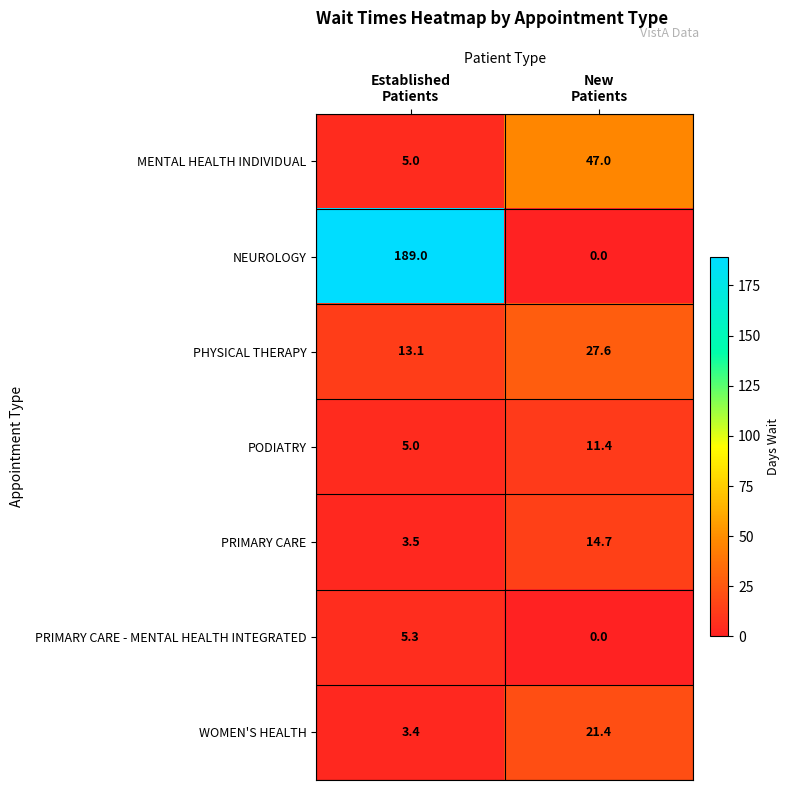

Rank the series by their maximum value, from highest to lowest.

NEUROLOGY, MENTAL HEALTH INDIVIDUAL, PHYSICAL THERAPY, WOMEN'S HEALTH, PRIMARY CARE, PODIATRY, PRIMARY CARE - MENTAL HEALTH INTEGRATED